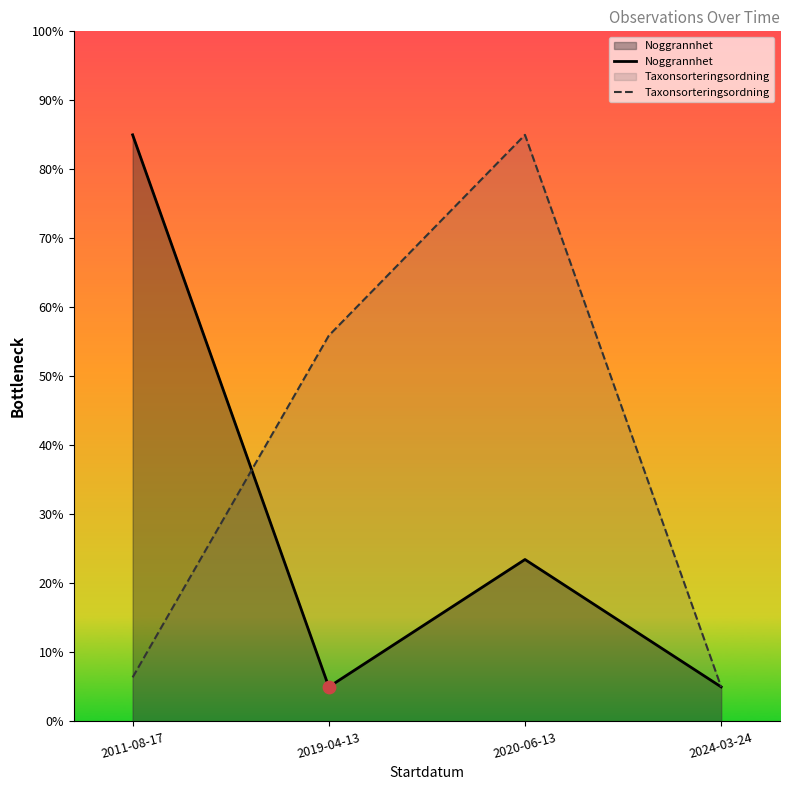

What are all the series names shown in the legend?

Noggrannhet, Taxonsorteringsordning